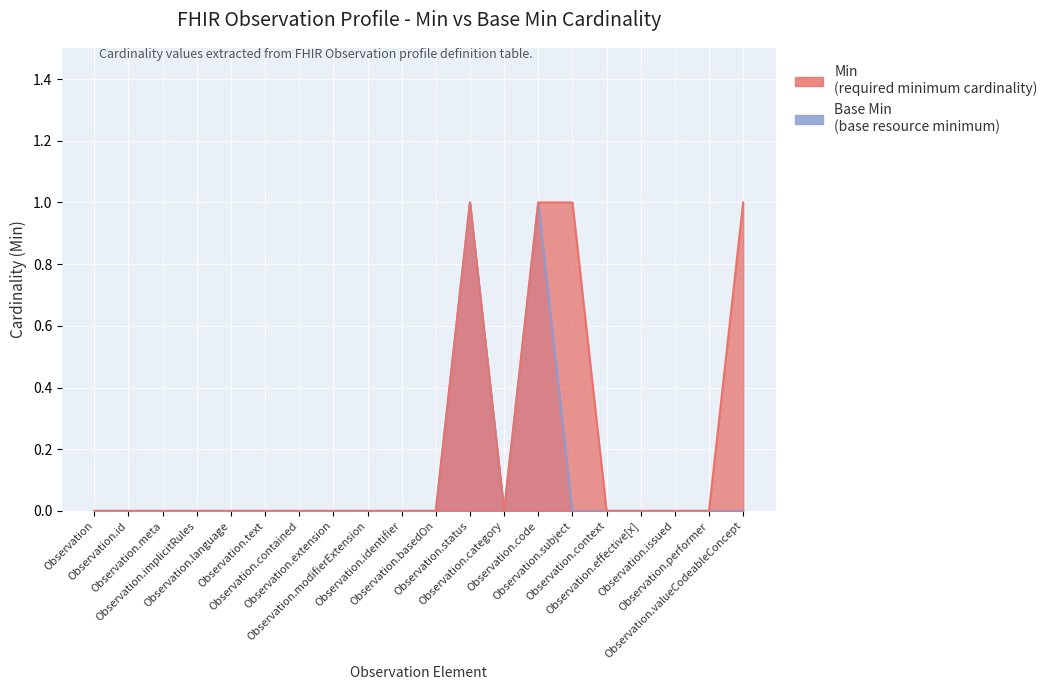

Where is Base Min nearest to the value 0?

Observation